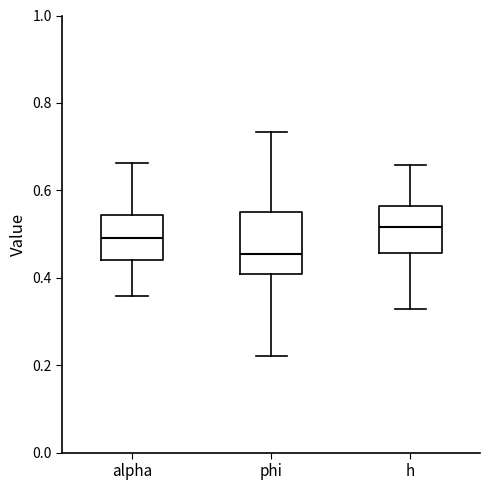

Reading left to right, transcribe this box plot: for each box, give where its median line is, the range the box spans, and where its two whiskers end, as read against the y-axis. The values are not printed on the chart, so give them approximately, as read against the axis.

alpha: median 0.50, box 0.44 to 0.54, whiskers 0.36 to 0.66
phi: median 0.46, box 0.40 to 0.54, whiskers 0.22 to 0.74
h: median 0.52, box 0.46 to 0.56, whiskers 0.32 to 0.66